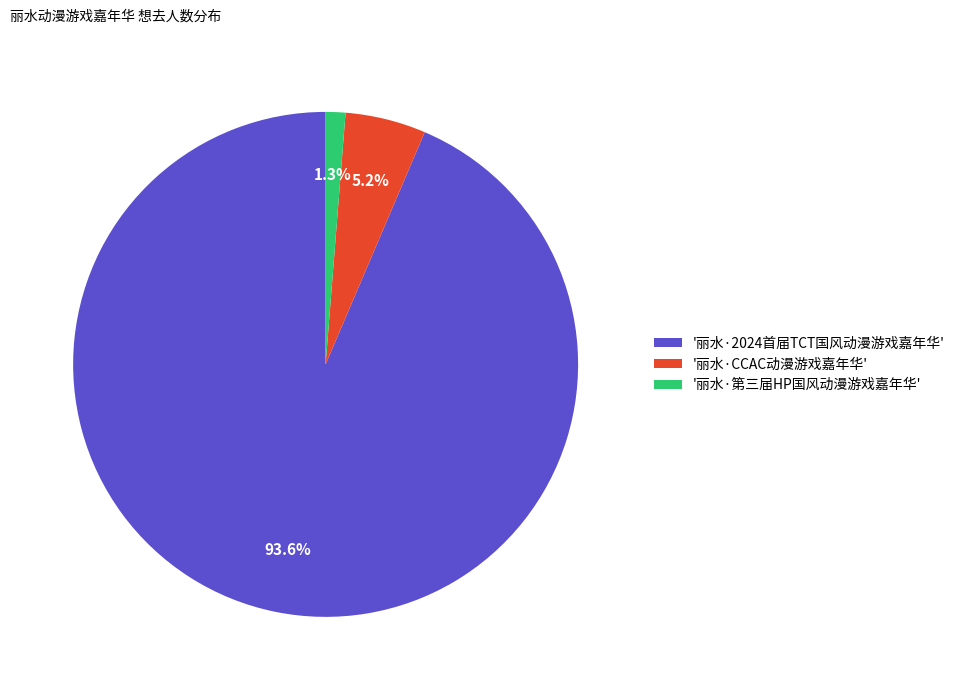

What is the largest slice in the pie chart?

'丽水·2024首届TCT国风动漫游戏嘉年华'